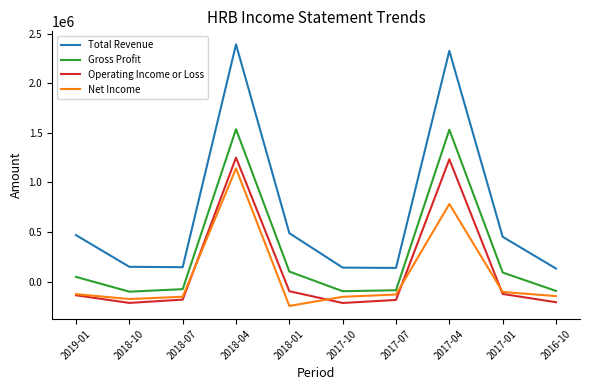

True or false: Net Income has a value of 1141900 at 2018-04.

True